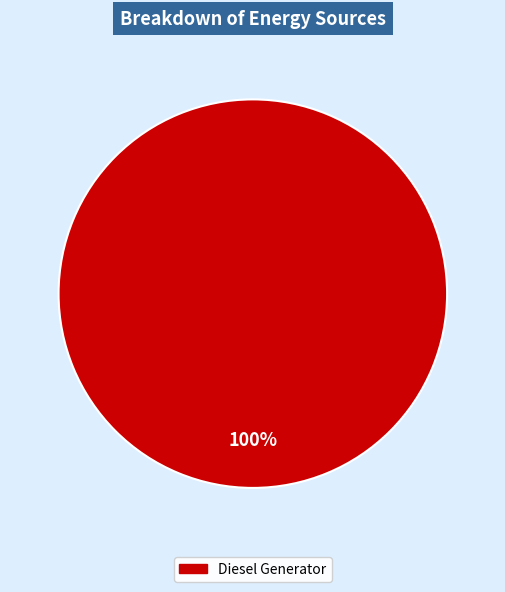

Count the number of slices in the pie.

1